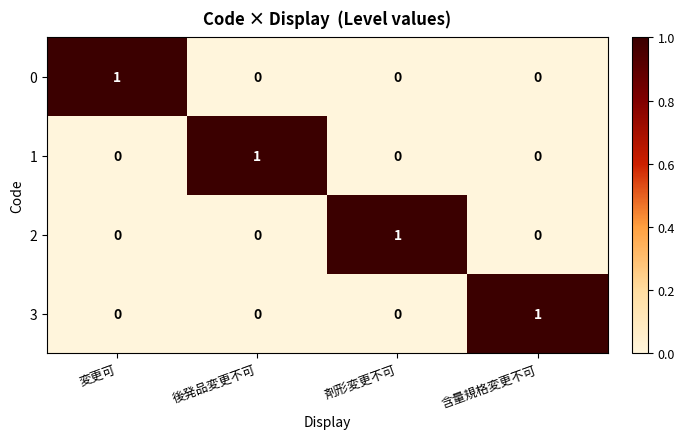

What is the maximum value shown in the chart?

1